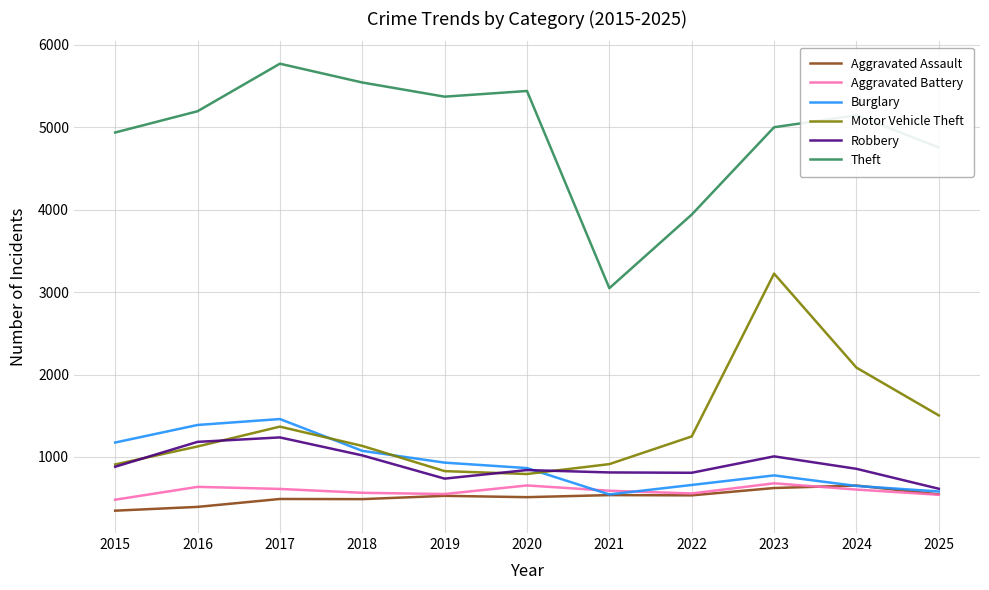

True or false: Robbery and Aggravated Assault cross at least once.

False